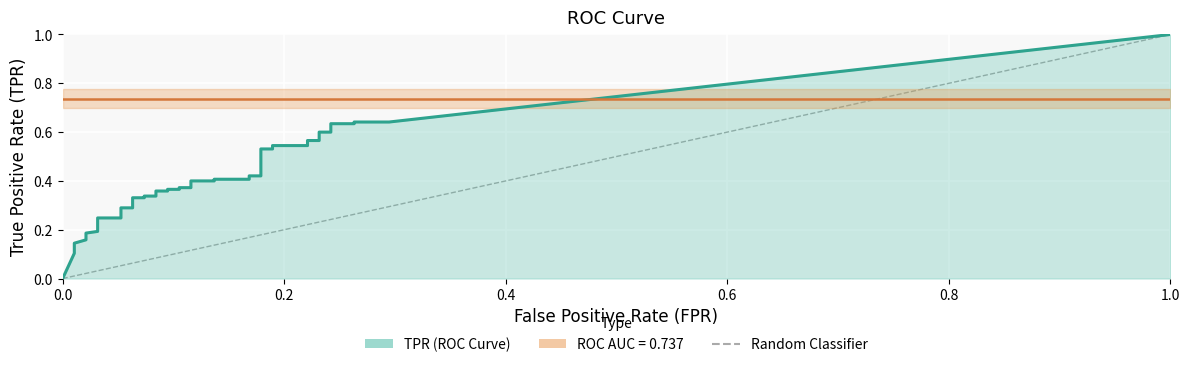

True or false: fpr and tpr intersect in this chart.

False